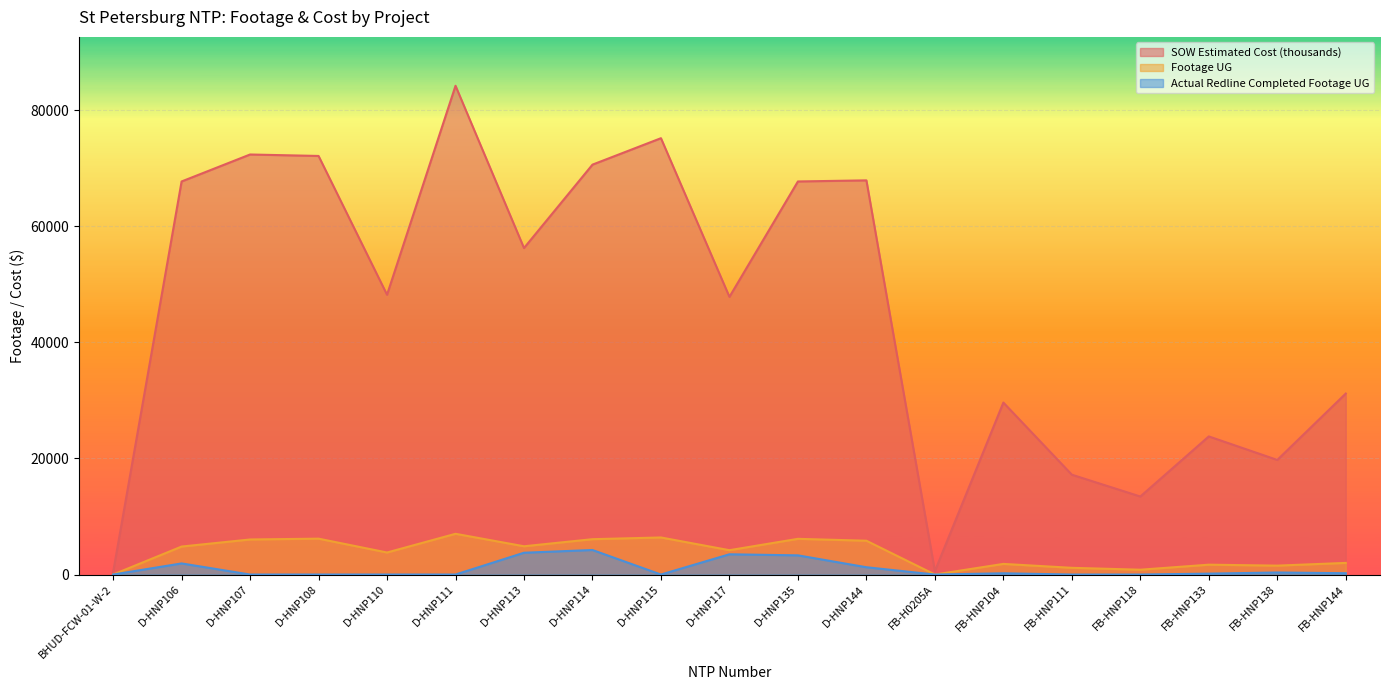

Rank the categories by Footage UG value from highest to lowest.

D-HNP111, D-HNP115, D-HNP108, D-HNP135, D-HNP114, D-HNP107, D-HNP144, D-HNP113, D-HNP106, D-HNP117, D-HNP110, FB-HNP144, FB-HNP104, FB-HNP133, FB-HNP138, FB-HNP111, FB-HNP118, BHUD-FCW-01-W-2, FB-H0205A